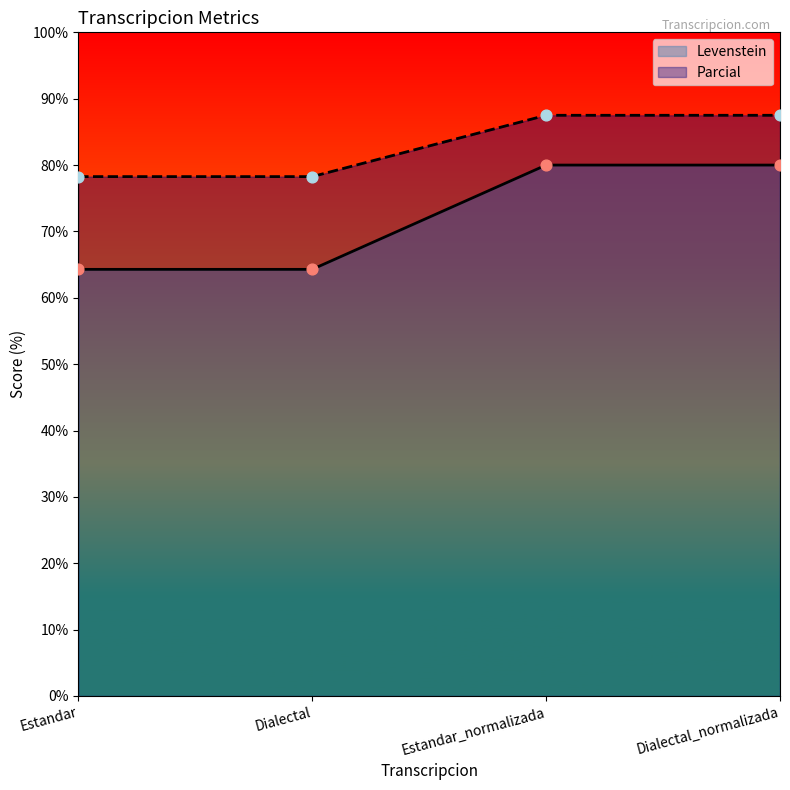

Which series has the largest total across all categories?

Parcial